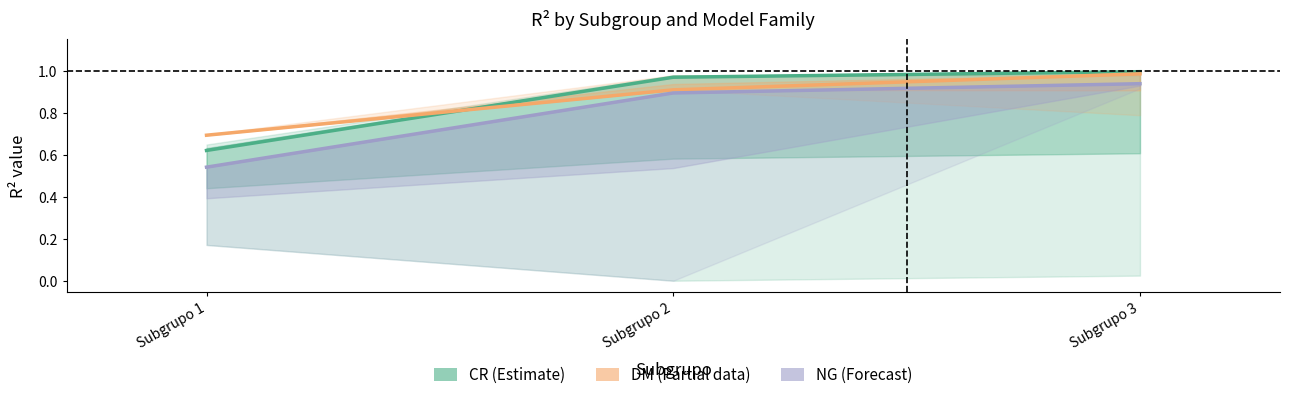

At which category is the sum across all series the highest?

Subgrupo 3